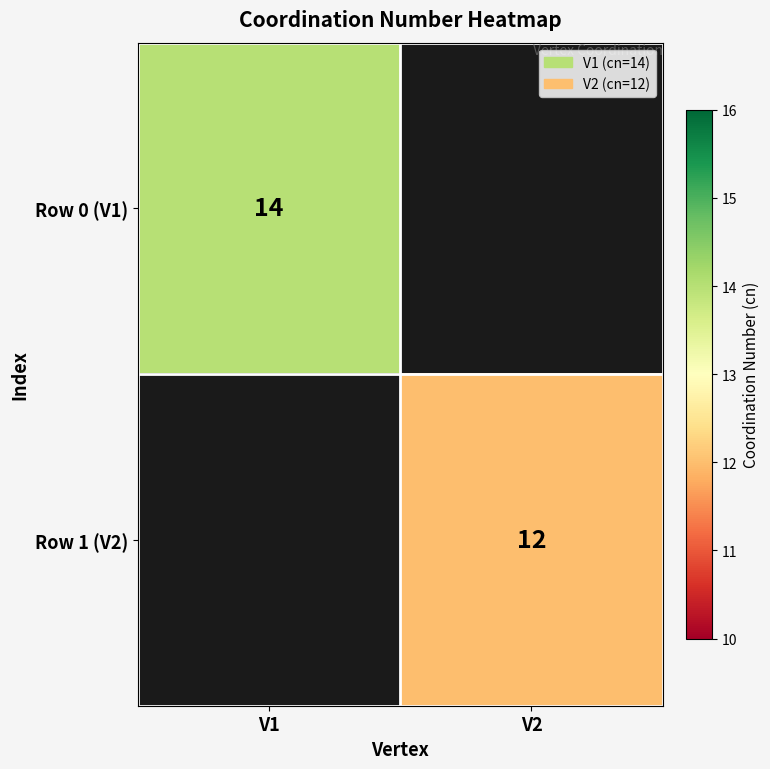

How many distinct data groups are displayed?

2